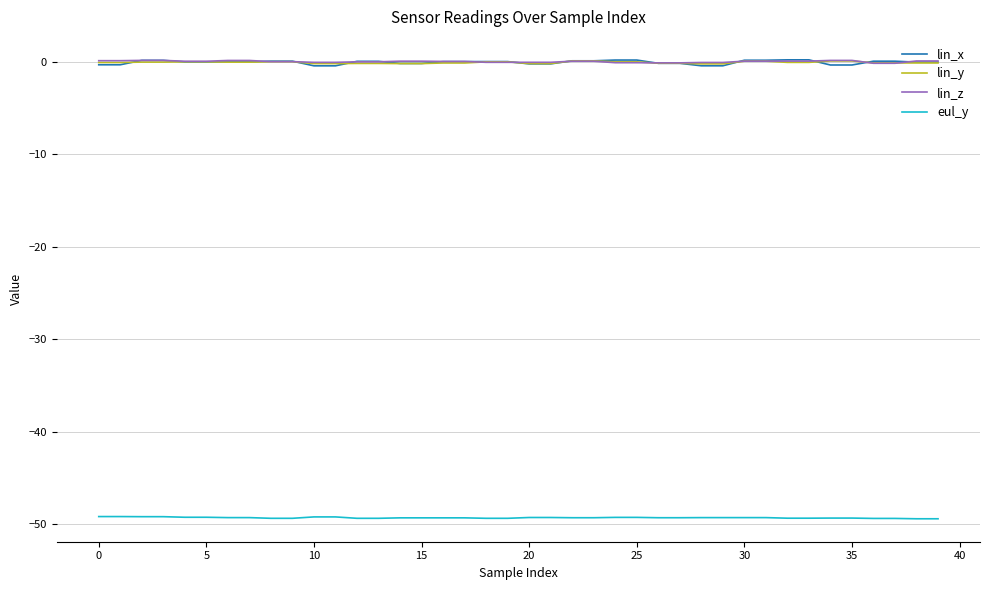

Which series has the widest spread of values?

lin_x